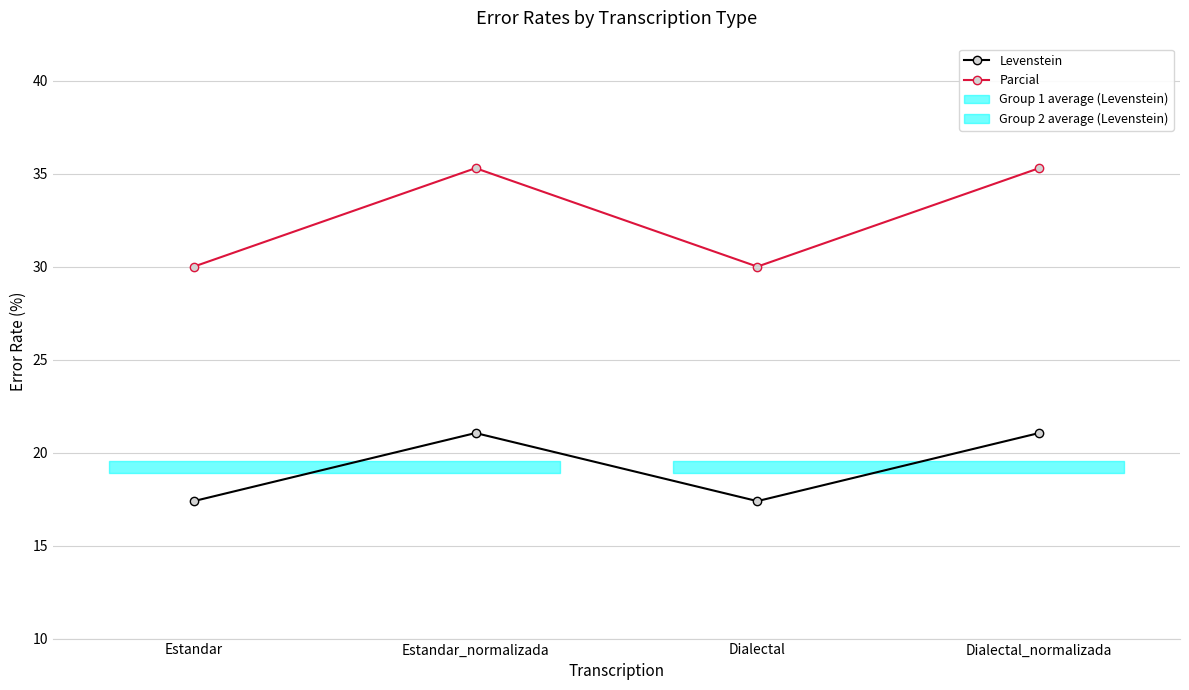

Rank the series by their maximum value, from lowest to highest.

Levenstein, Parcial